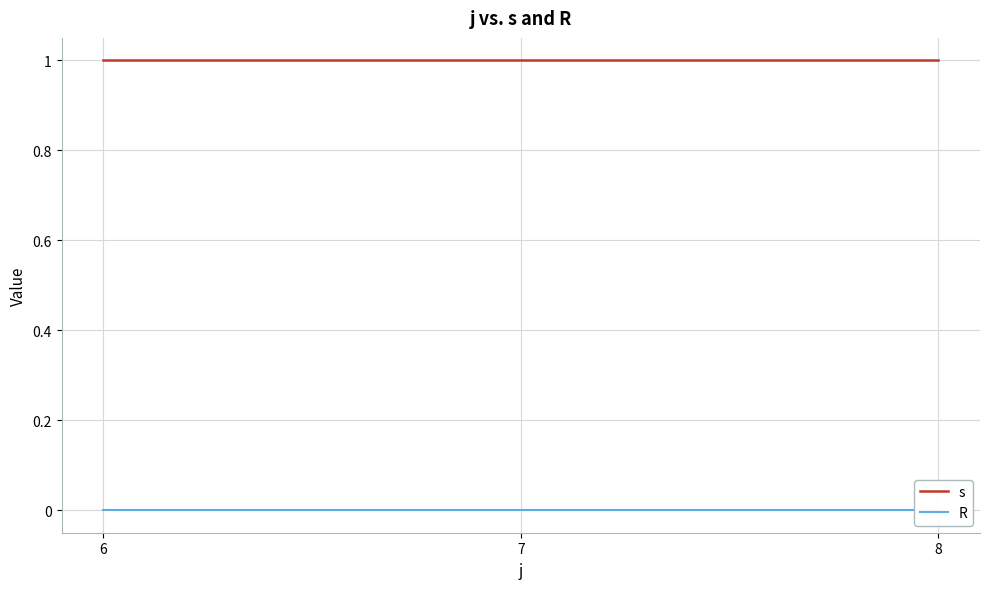

What are all the series names shown in the legend?

s, R